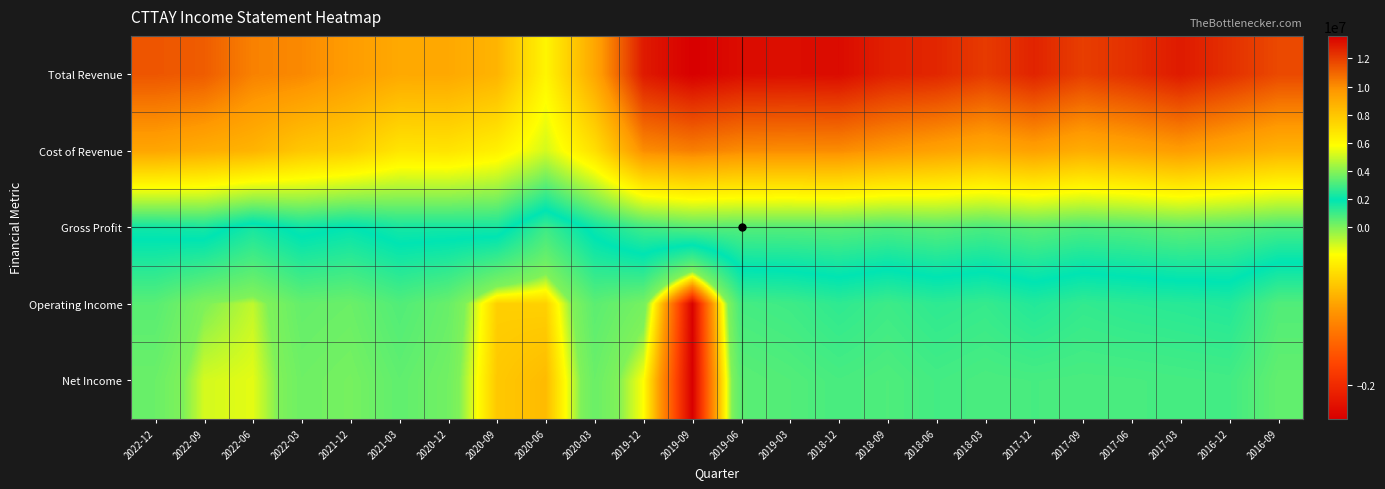

How many categories are shown in the chart?

24